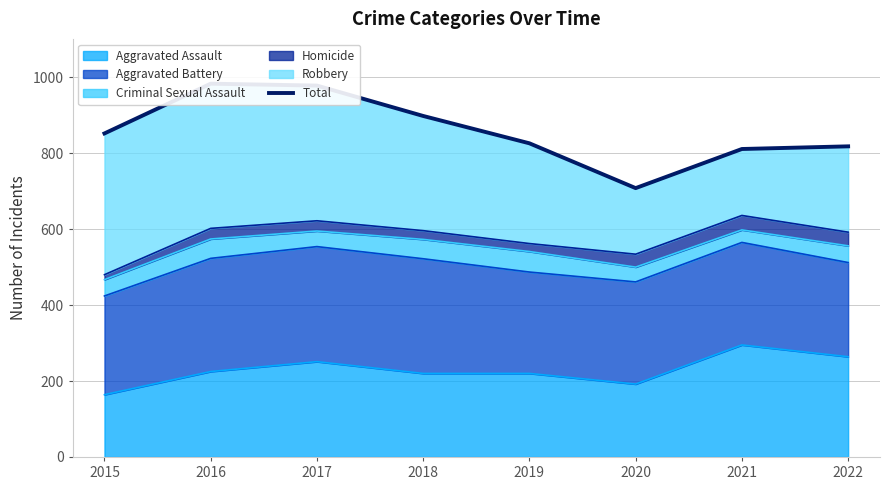

Reading left to right, list all the values displayed in this chart.

852	983	978	898	826	708	811	818